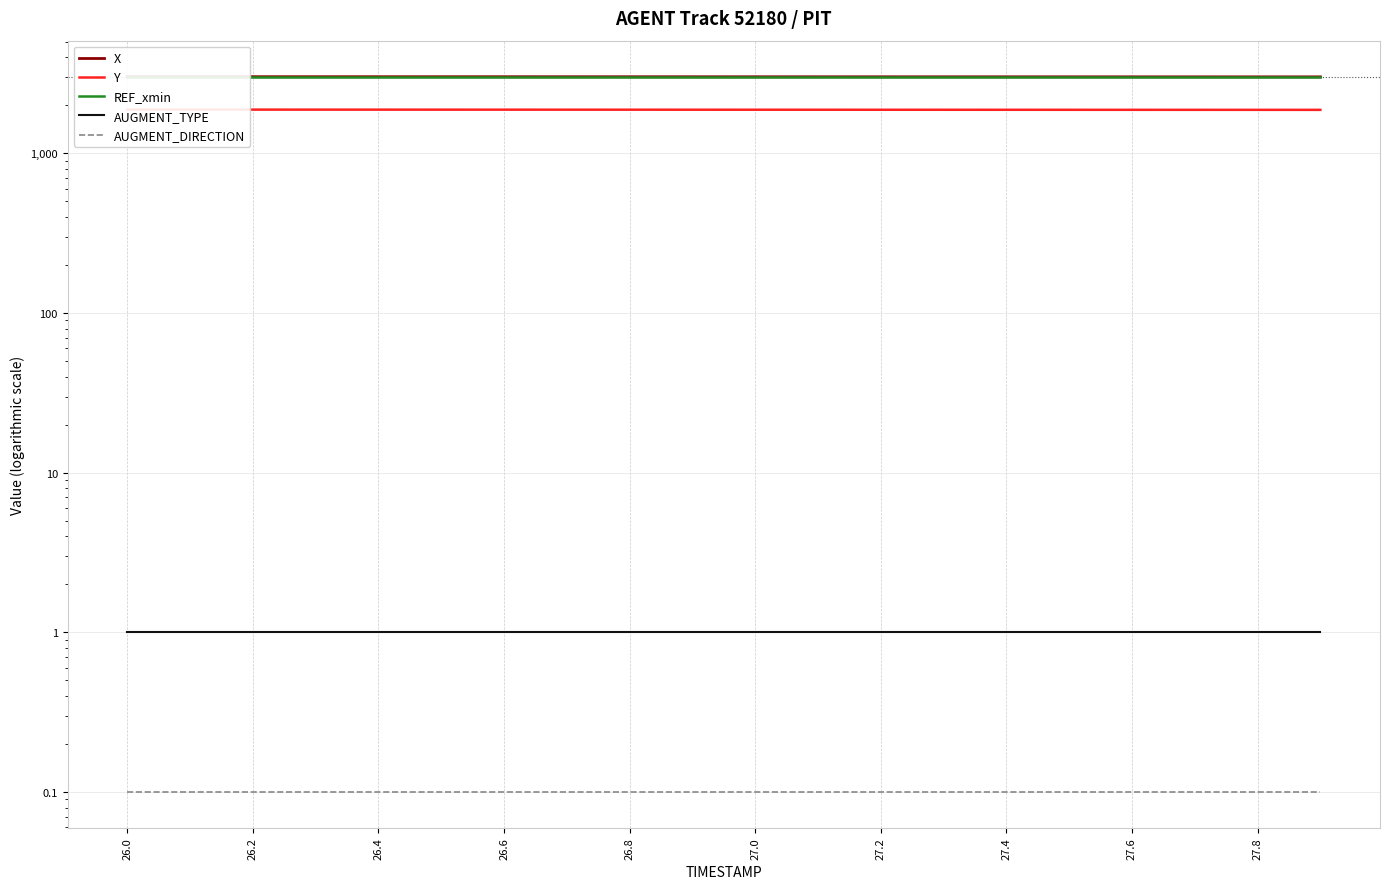

What is the value of the AUGMENT_DIRECTION point at the 3rd from the left?

0.1